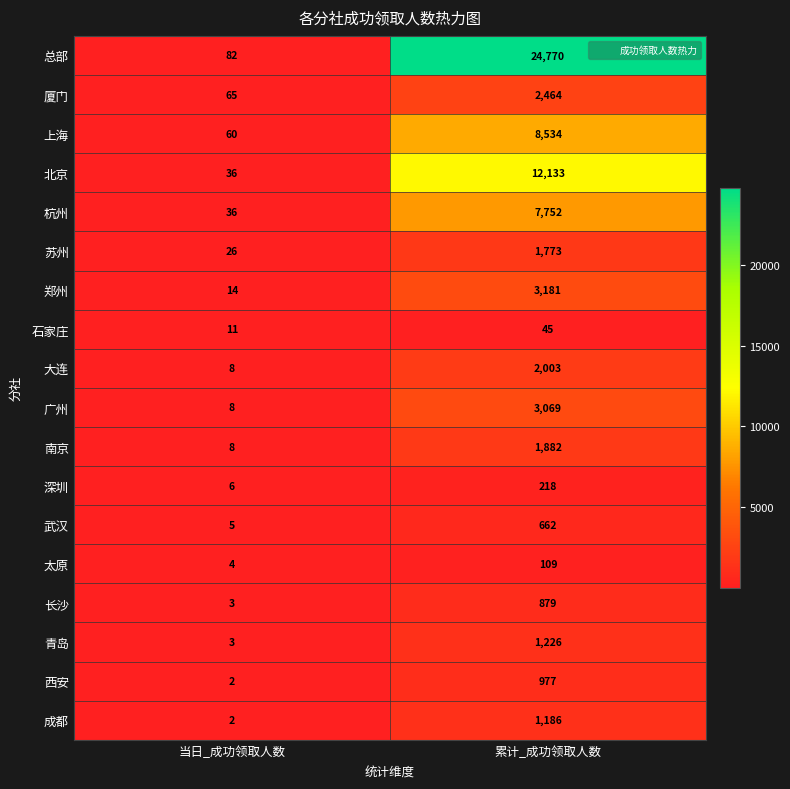

Is the value of 厦门 at 当日_成功领取人数 greater than the value of 南京 at 当日_成功领取人数?

Yes